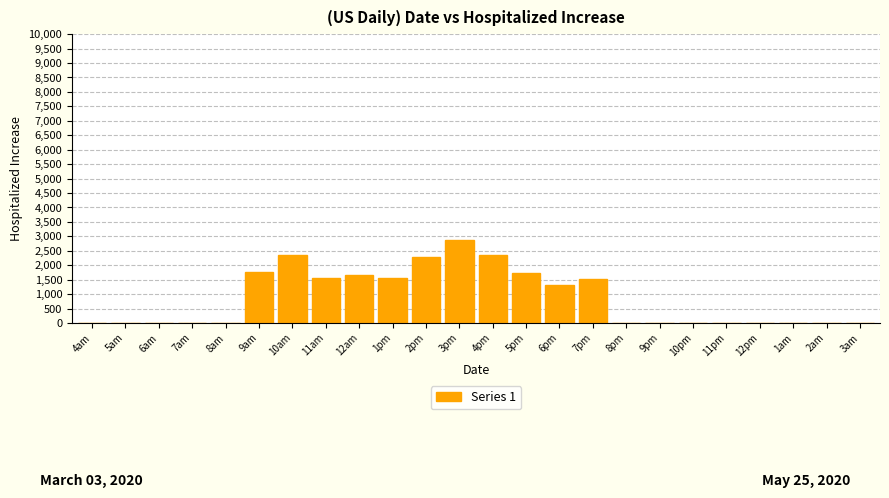

What is the greatest value displayed?

2873.5